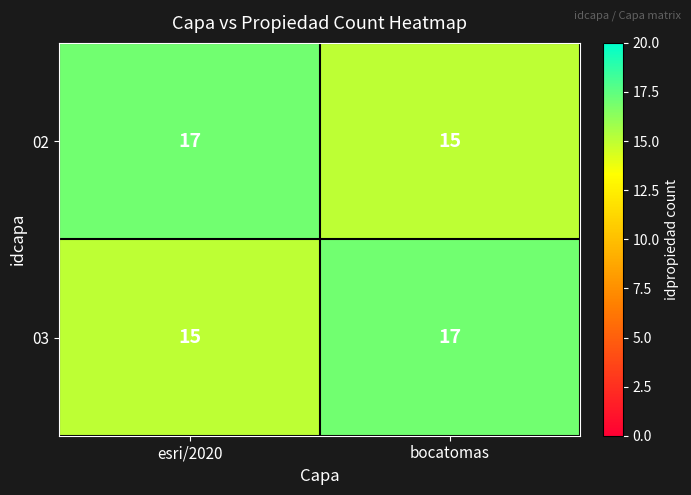

Rank the series at bocatomas from highest to lowest value.

03, 02